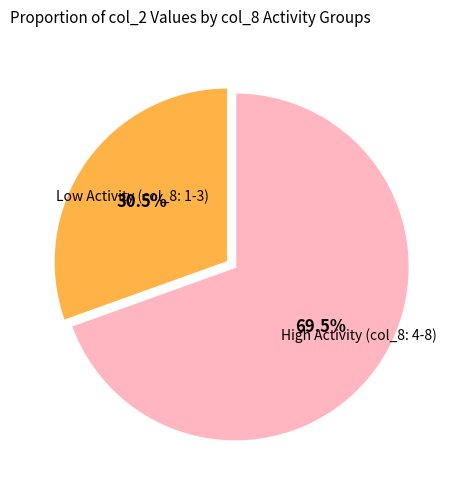

Is there a majority slice in this chart?

Yes